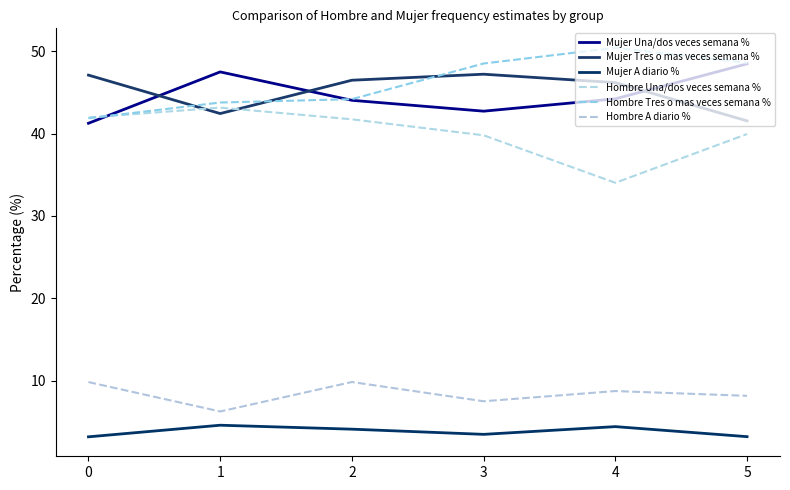

Which series has the largest range (max minus min)?

Hombre Una/dos veces semana %